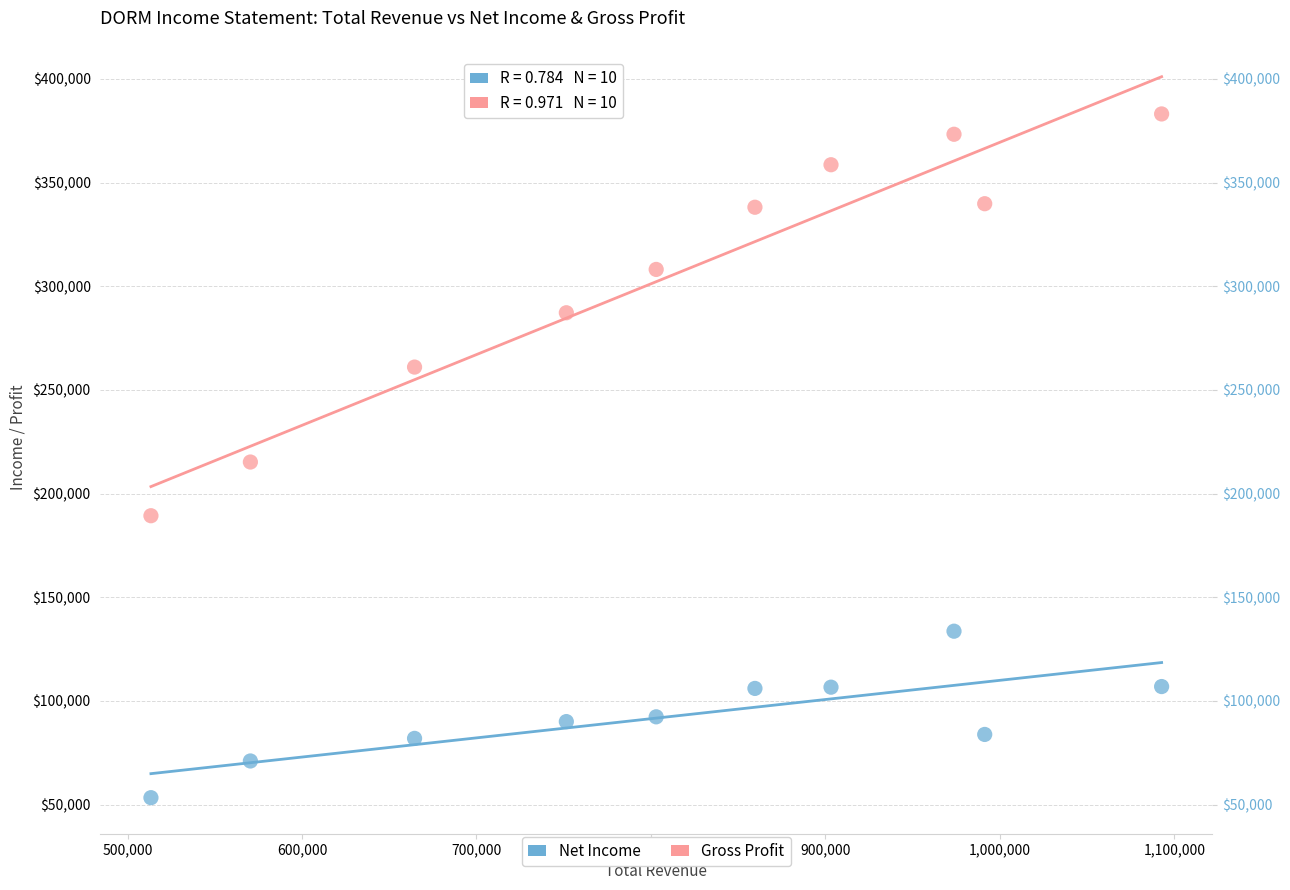

What are all the series names shown in the legend?

Net Income, Gross Profit